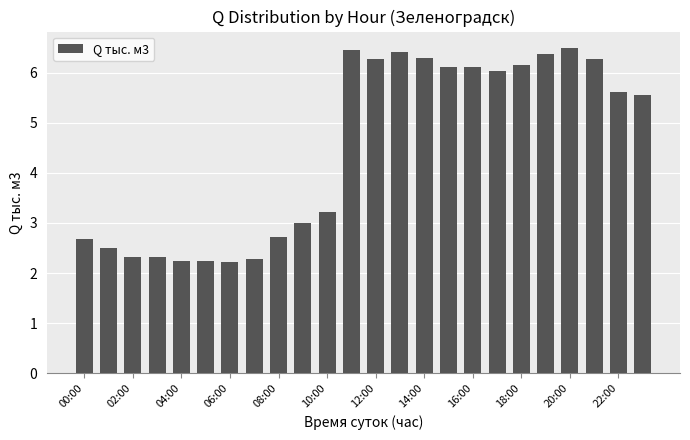

What is the difference between the second highest and minimum values?

4.2